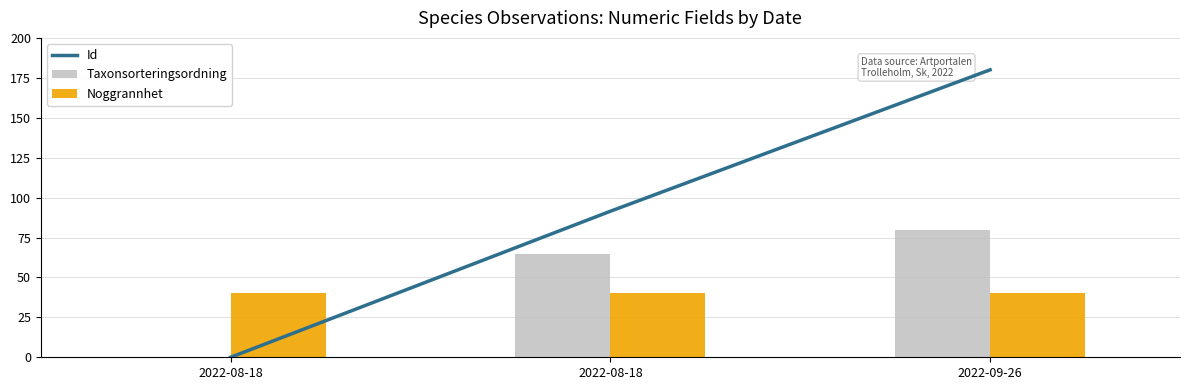

At which label is Id closest to 90?

2022-08-18